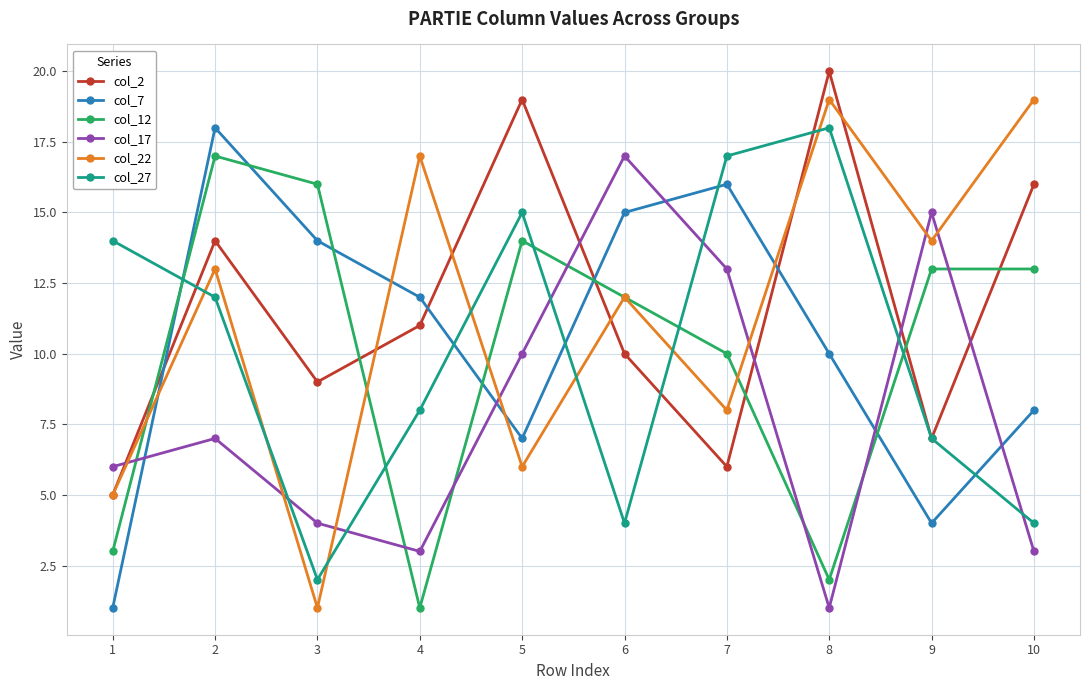

Is this an area chart (filled region under the line)?

No